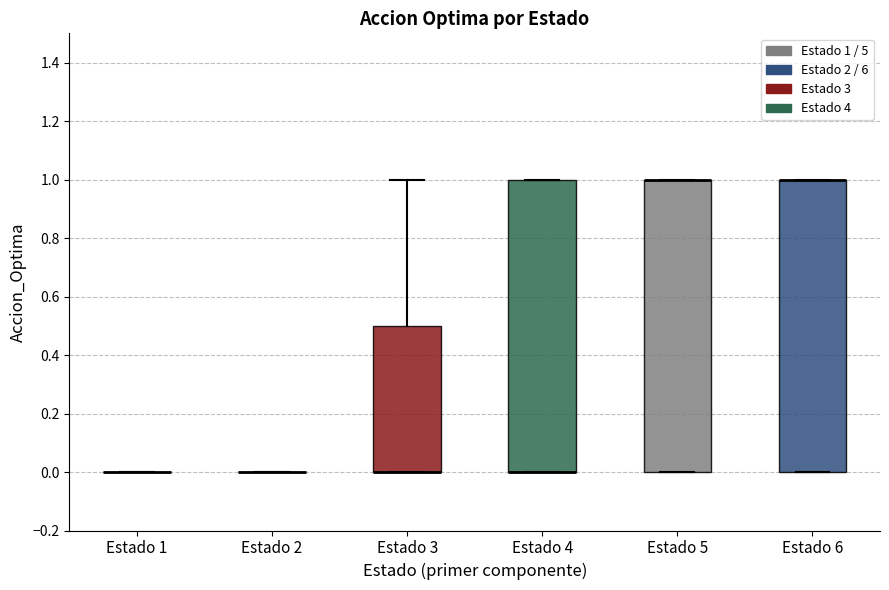

Reading left to right, transcribe this box plot: for each box, give where its median line is, the range the box spans, and where its two whiskers end, as read against the y-axis. The values are not printed on the chart, so give them approximately, as read against the axis.

Estado 1: box collapsed to a line at 0.0, whiskers 0.0 to 0.0
Estado 2: box collapsed to a line at 0.0, whiskers 0.0 to 0.0
Estado 3: median 0.0 (drawn on the box's lower edge), box 0.0 to 0.5, whiskers 0.0 to 1.0
Estado 4: median 0.0 (drawn on the box's lower edge), box 0.0 to 1.0, whiskers 0.0 to 1.0
Estado 5: median 1.0 (drawn on the box's upper edge), box 0.0 to 1.0, whiskers 0.0 to 1.0
Estado 6: median 1.0 (drawn on the box's upper edge), box 0.0 to 1.0, whiskers 0.0 to 1.0